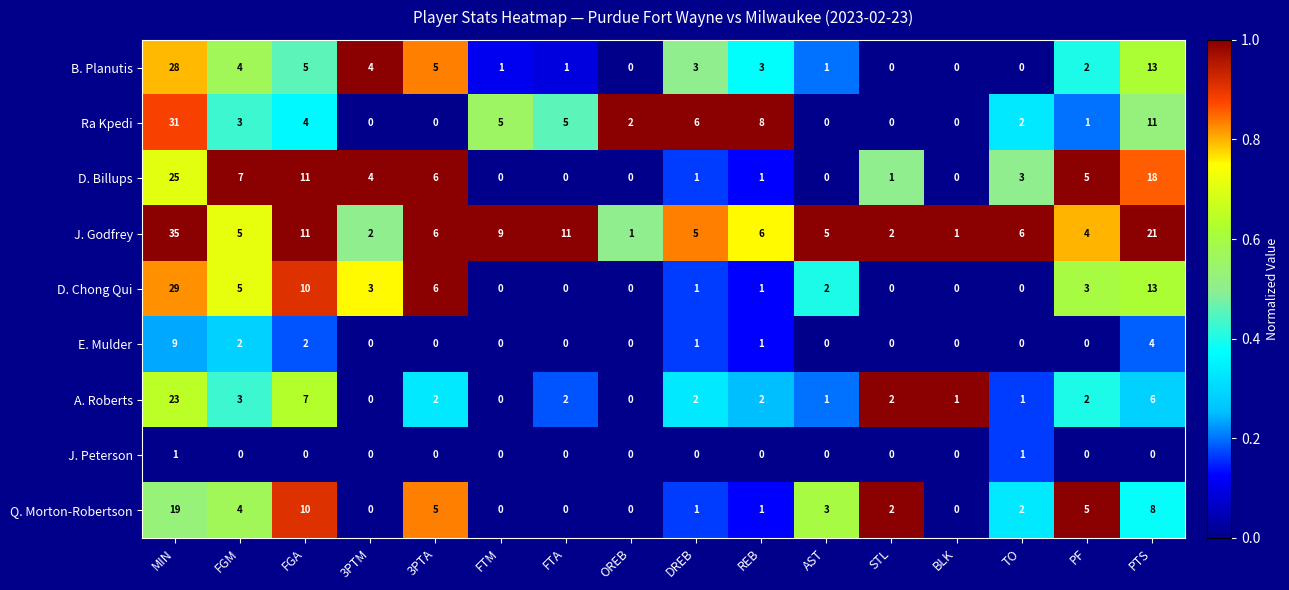

What is the sum of all D. Billups values?

82